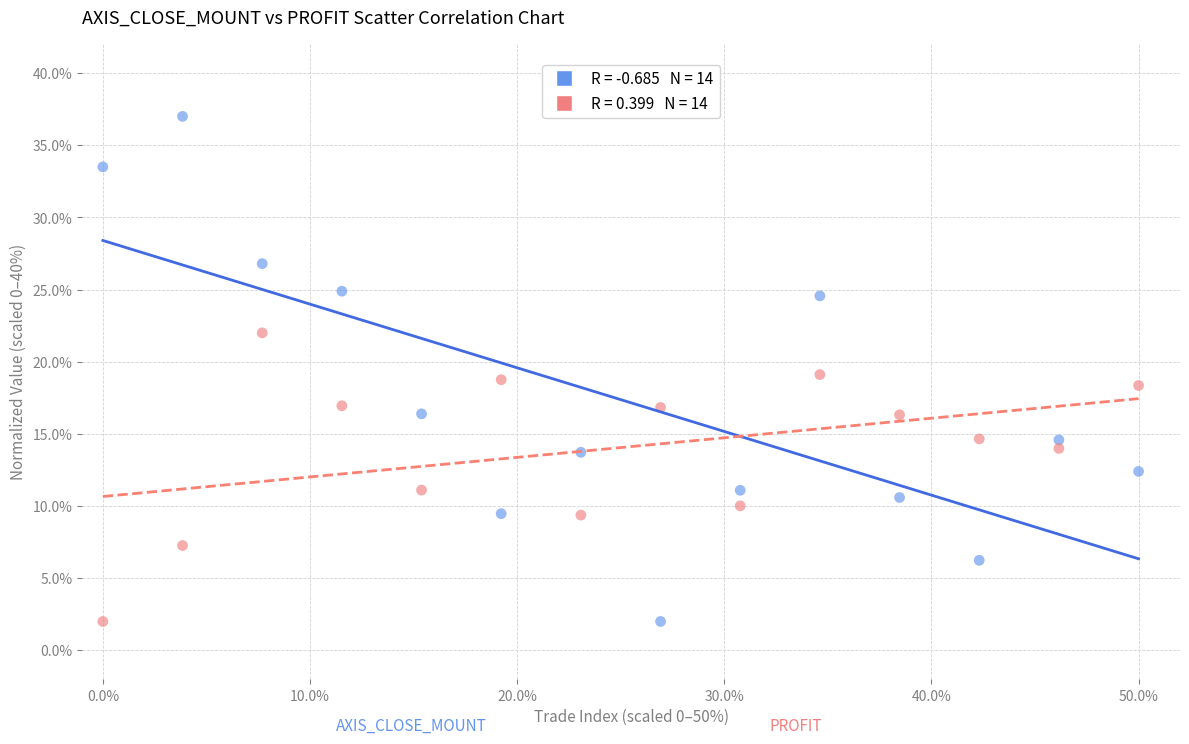

Across all data points, what is the range of Y values (max minus min)?

35.0